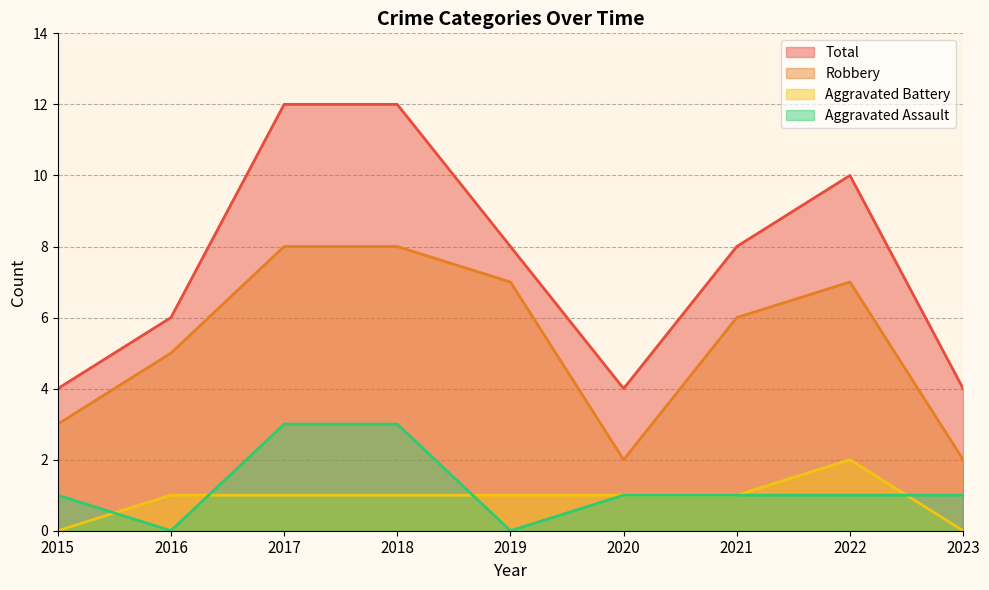

At which category does Robbery reach its first local valley?

2020